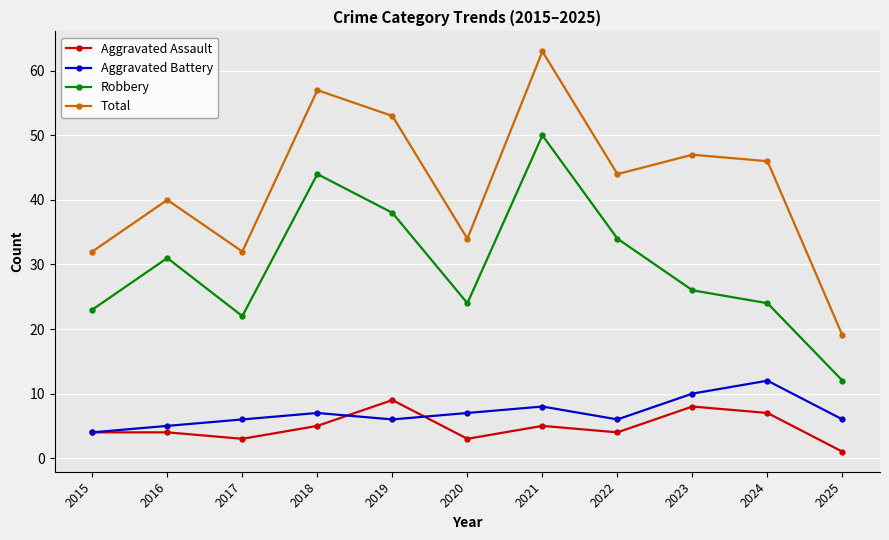

Reading right to left, transcribe all the data shown in this chart.

Aggravated Assault: 1	7	8	4	5	3	9	5	3	4	4
Aggravated Battery: 6	12	10	6	8	7	6	7	6	5	4
Robbery: 12	24	26	34	50	24	38	44	22	31	23
Total: 19	46	47	44	63	34	53	57	32	40	32